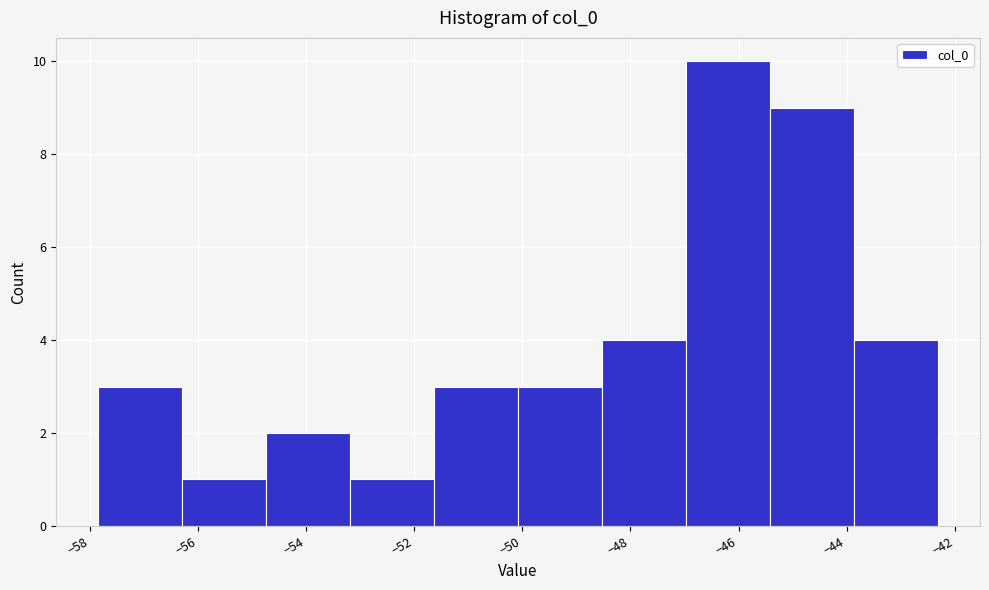

Reading left to right, list every bar in this chart as the range it spans on the x-axis followed by its height. Neither the bar edges nor the heights are printed on the chart, so give them approximately, as read against the axes.

-57.8 to -56.2: 3
-56.2 to -54.8: 1
-54.8 to -53.2: 2
-53.2 to -51.6: 1
-51.6 to -50.0: 3
-50.0 to -48.6: 3
-48.6 to -47.0: 4
-47.0 to -45.4: 10
-45.4 to -43.8: 9
-43.8 to -42.4: 4